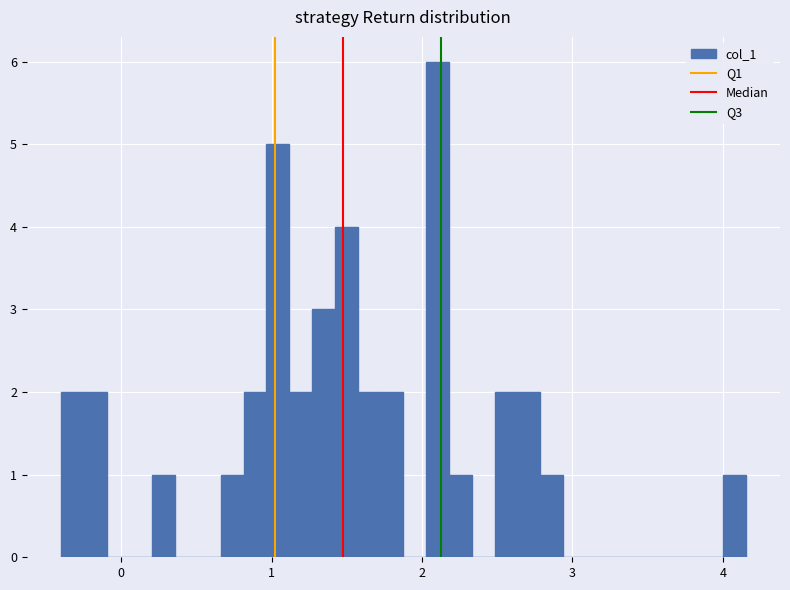

Around what value on the x-axis is the tallest bar? Give the approximate position of its centre, as read against the axis.

2.1